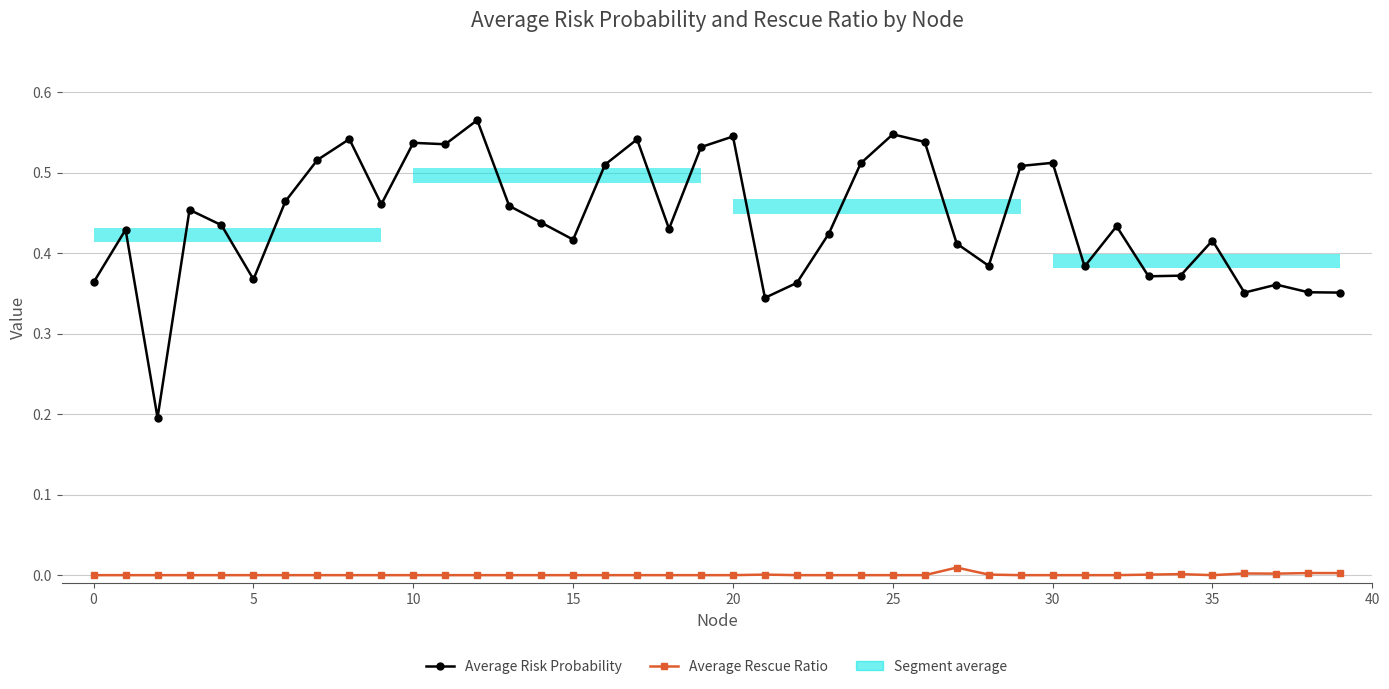

What is the total value across all series at 29?

0.5